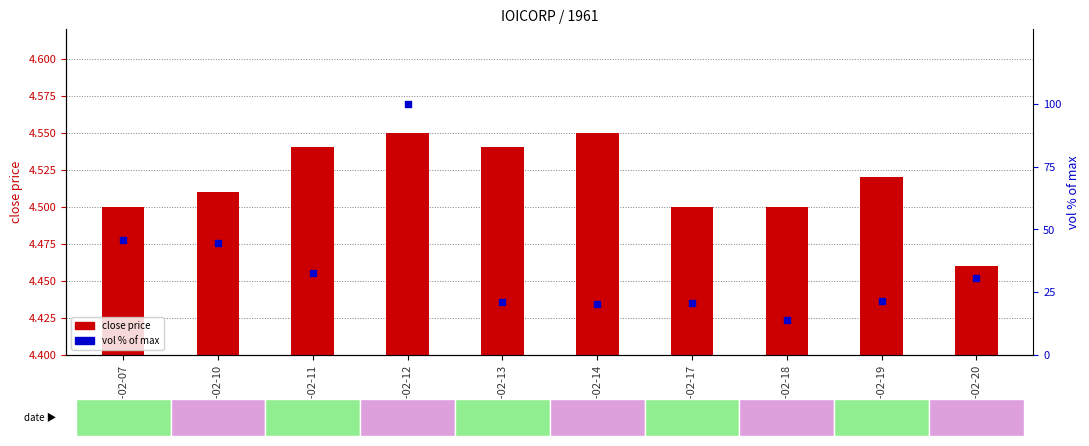

Approximately how many times larger is the value at 2020-02-20 compared to 2020-02-14?

1.5